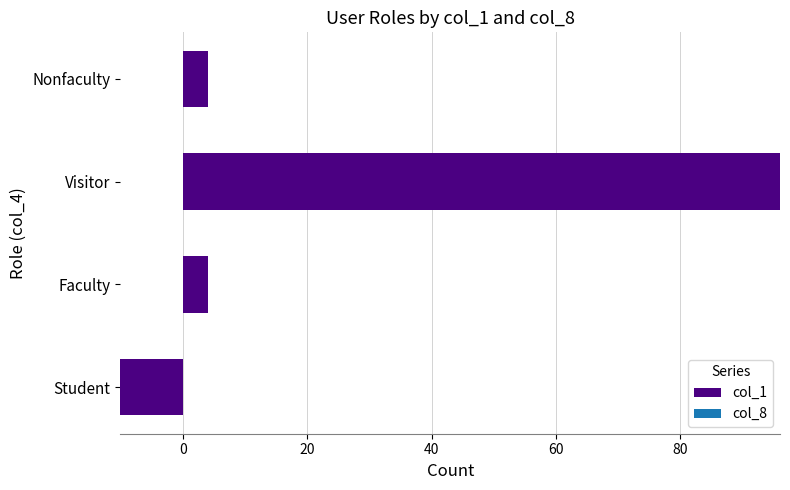

Read the value at Nonfaculty.

4